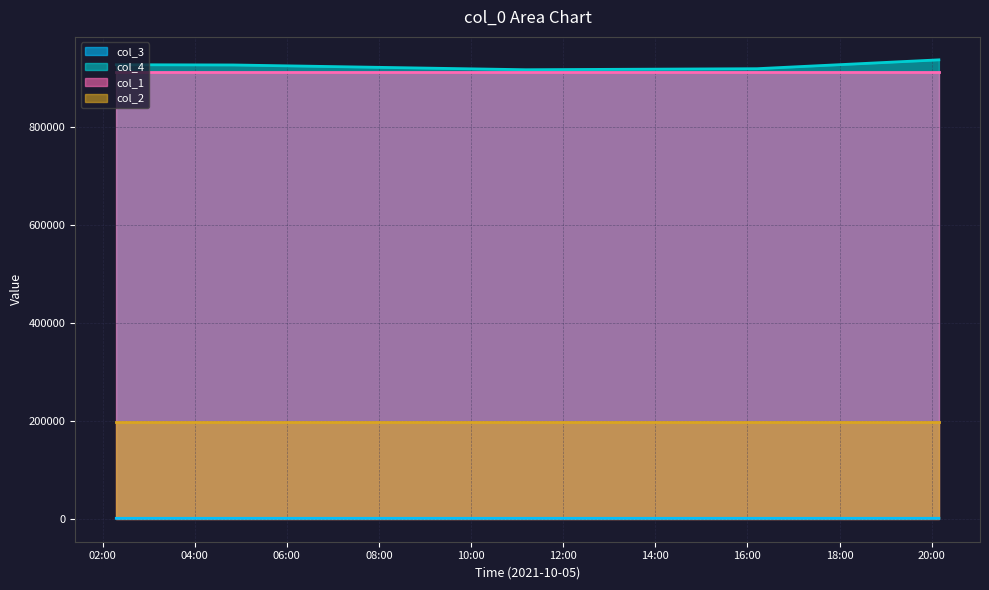

True or false: col_1 and col_2 cross at least once.

False